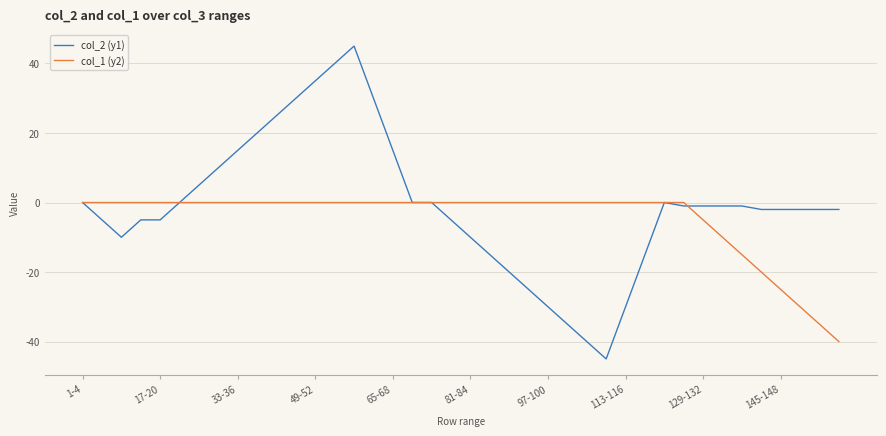

Which series has the largest range (max minus min)?

col_2 (y1)